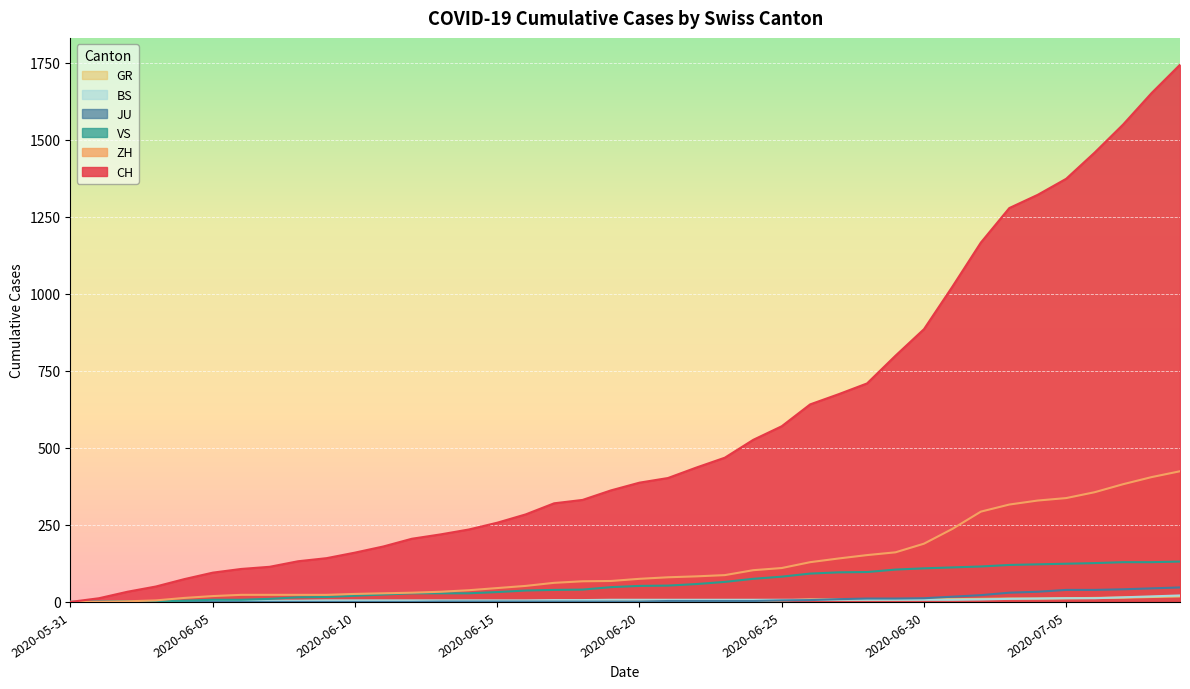

What is the sum of the BS values at 2020-06-23 and 2020-05-31?

7